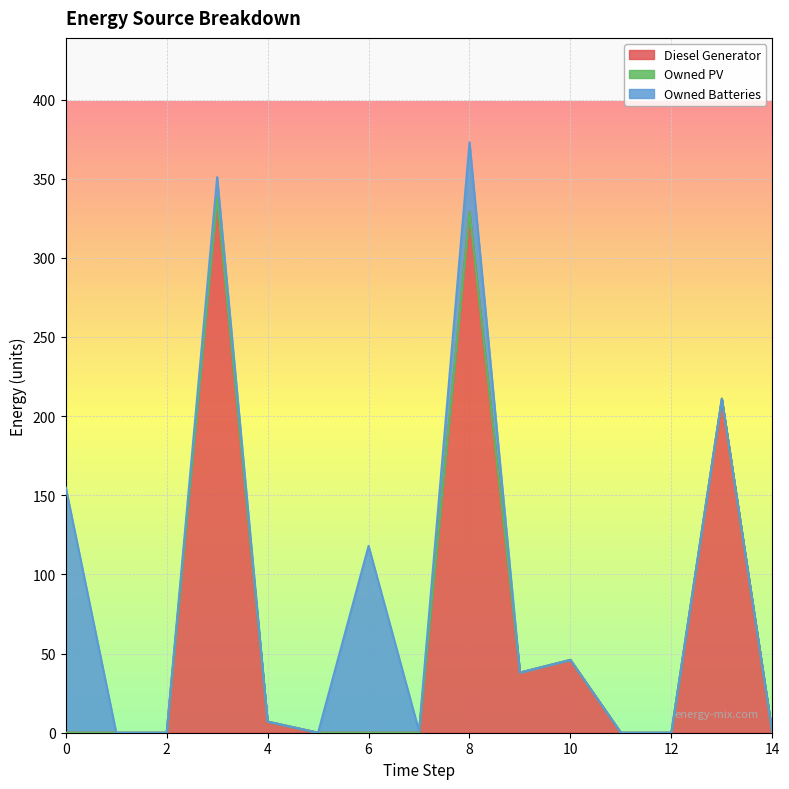

What is the maximum value shown in the chart?

338